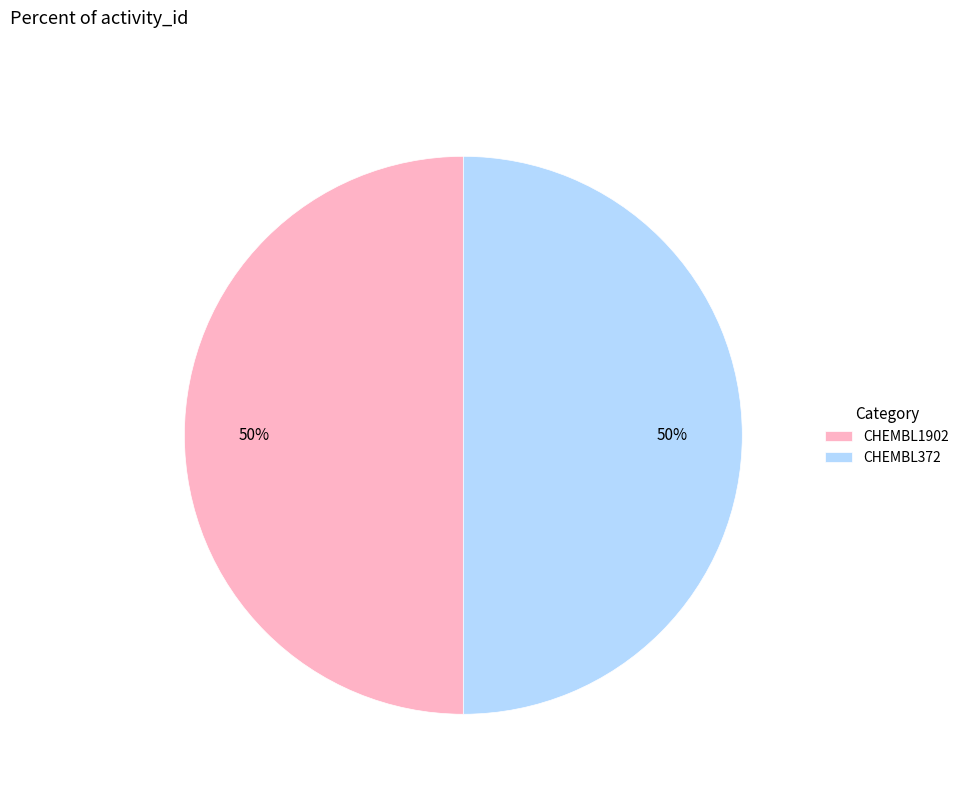

The CHEMBL372 slice represents 50% of the pie. True or false?

True